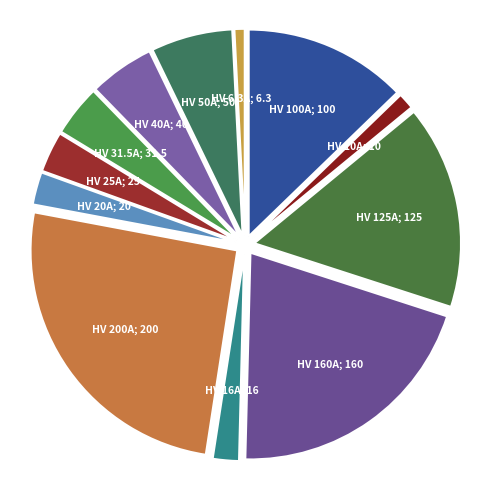

How many slices are in this pie chart?

12